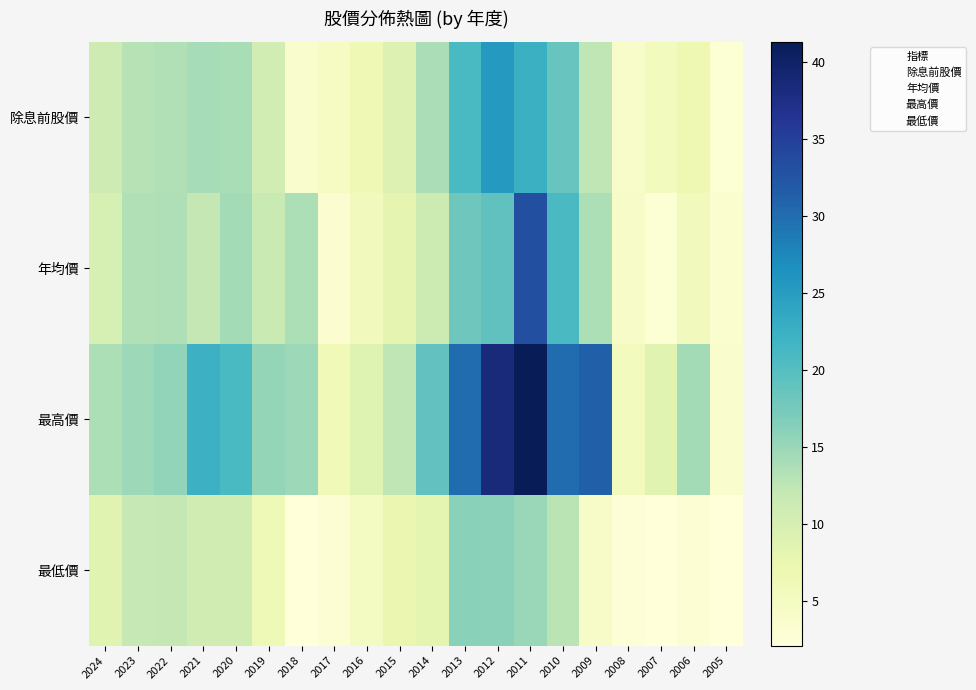

What is the minimum value shown in the chart?

2.1